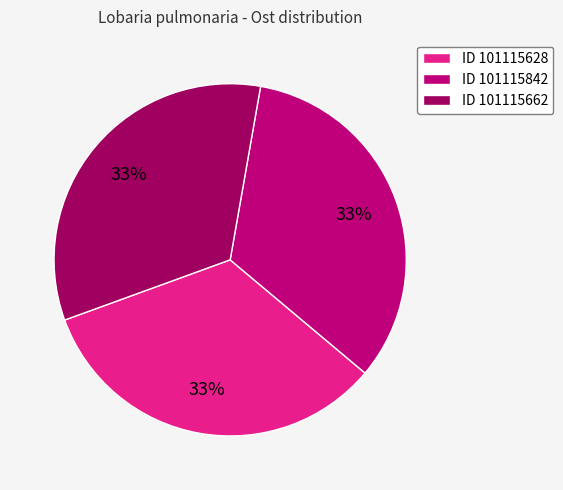

How many segments does this pie chart have?

3